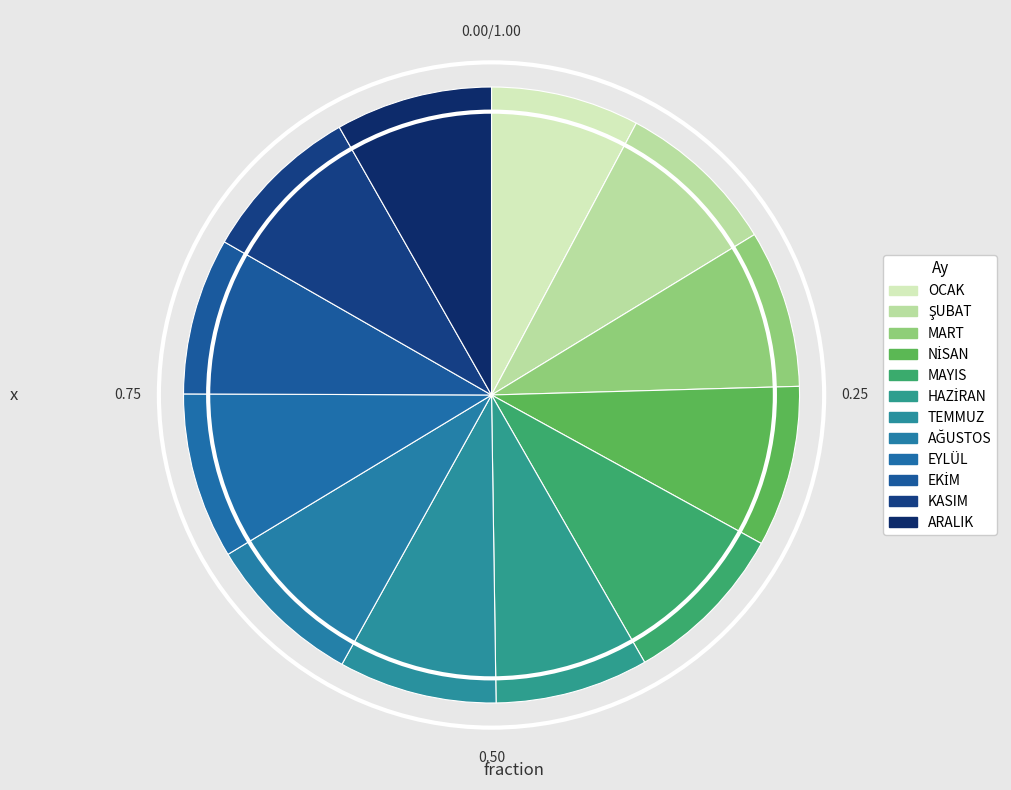

To the nearest percent, what is the average slice percentage?

8%